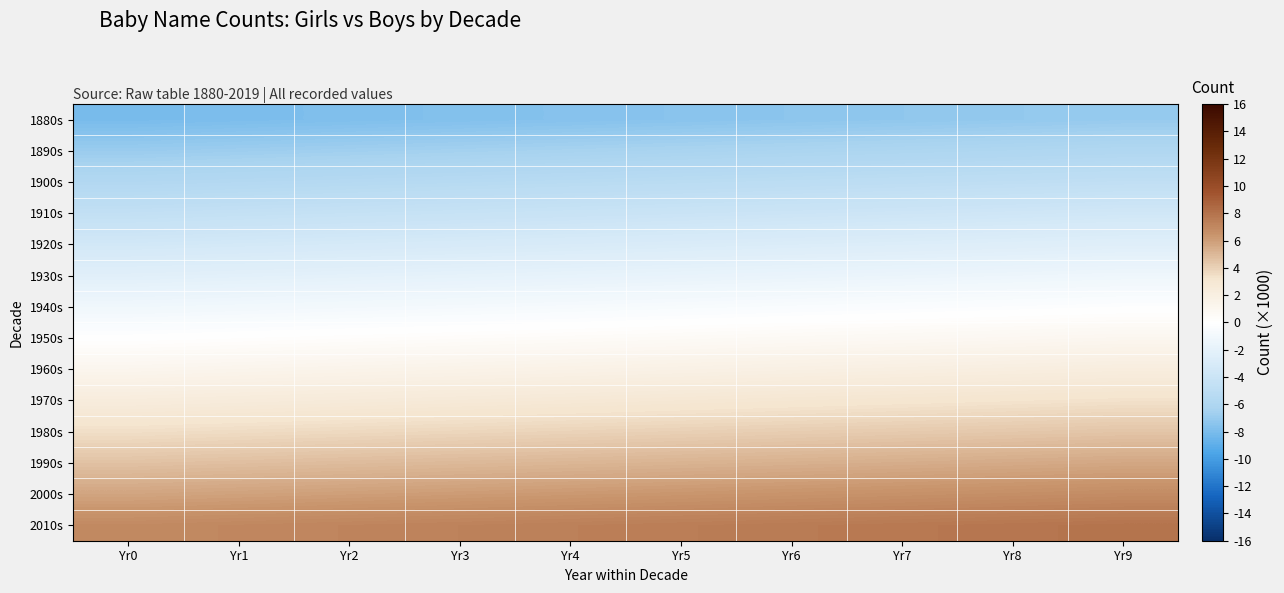

Reading left to right, what are all the values shown in this chart?

1880s: Yr0=-8.1	Yr1=-7.9	Yr2=-7.8	Yr3=-7.7	Yr4=-7.6	Yr5=-7.5	Yr6=-7.4	Yr7=-7.3	Yr8=-7.1	Yr9=-7.0
1890s: Yr0=-6.9	Yr1=-6.8	Yr2=-6.7	Yr3=-6.6	Yr4=-6.4	Yr5=-6.3	Yr6=-6.2	Yr7=-6.1	Yr8=-6.0	Yr9=-5.9
1900s: Yr0=-5.8	Yr1=-5.6	Yr2=-5.5	Yr3=-5.4	Yr4=-5.3	Yr5=-5.2	Yr6=-5.1	Yr7=-4.9	Yr8=-4.8	Yr9=-4.7
1910s: Yr0=-4.6	Yr1=-4.5	Yr2=-4.4	Yr3=-4.3	Yr4=-4.1	Yr5=-4.0	Yr6=-3.9	Yr7=-3.8	Yr8=-3.7	Yr9=-3.6
1920s: Yr0=-3.5	Yr1=-3.3	Yr2=-3.2	Yr3=-3.1	Yr4=-3.0	Yr5=-2.9	Yr6=-2.8	Yr7=-2.6	Yr8=-2.5	Yr9=-2.4
1930s: Yr0=-2.3	Yr1=-2.2	Yr2=-2.1	Yr3=-2.0	Yr4=-1.8	Yr5=-1.7	Yr6=-1.6	Yr7=-1.5	Yr8=-1.4	Yr9=-1.3
1940s: Yr0=-1.2	Yr1=-1.0	Yr2=-0.9	Yr3=-0.8	Yr4=-0.7	Yr5=-0.6	Yr6=-0.5	Yr7=-0.3	Yr8=-0.2	Yr9=-0.1
1950s: Yr0=0.0	Yr1=0.1	Yr2=0.2	Yr3=0.3	Yr4=0.5	Yr5=0.6	Yr6=0.7	Yr7=0.8	Yr8=0.9	Yr9=1.0
1960s: Yr0=1.2	Yr1=1.3	Yr2=1.4	Yr3=1.5	Yr4=1.6	Yr5=1.7	Yr6=1.8	Yr7=2.0	Yr8=2.1	Yr9=2.2
1970s: Yr0=2.3	Yr1=2.4	Yr2=2.5	Yr3=2.6	Yr4=2.8	Yr5=2.9	Yr6=3.0	Yr7=3.1	Yr8=3.2	Yr9=3.3
1980s: Yr0=3.5	Yr1=3.6	Yr2=3.7	Yr3=3.8	Yr4=3.9	Yr5=4.0	Yr6=4.1	Yr7=4.3	Yr8=4.4	Yr9=4.5
1990s: Yr0=4.6	Yr1=4.7	Yr2=4.8	Yr3=4.9	Yr4=5.1	Yr5=5.2	Yr6=5.3	Yr7=5.4	Yr8=5.5	Yr9=5.6
2000s: Yr0=5.8	Yr1=5.9	Yr2=6.0	Yr3=6.1	Yr4=6.2	Yr5=6.3	Yr6=6.4	Yr7=6.6	Yr8=6.7	Yr9=6.8
2010s: Yr0=6.9	Yr1=7.0	Yr2=7.1	Yr3=7.3	Yr4=7.4	Yr5=7.5	Yr6=7.6	Yr7=7.7	Yr8=7.8	Yr9=7.9